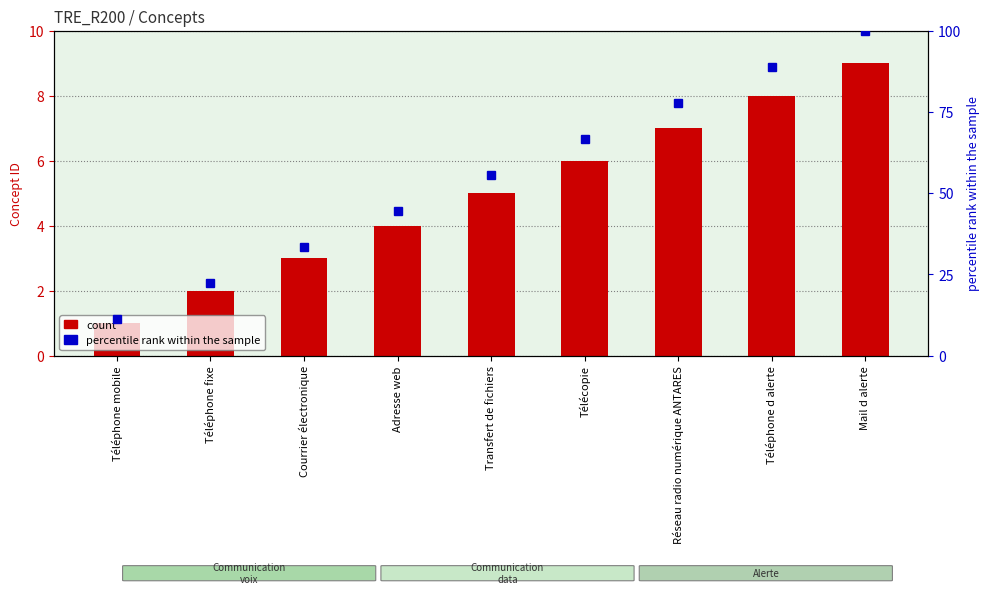

The value of count at Adresse web is 2.7. True or false?

False